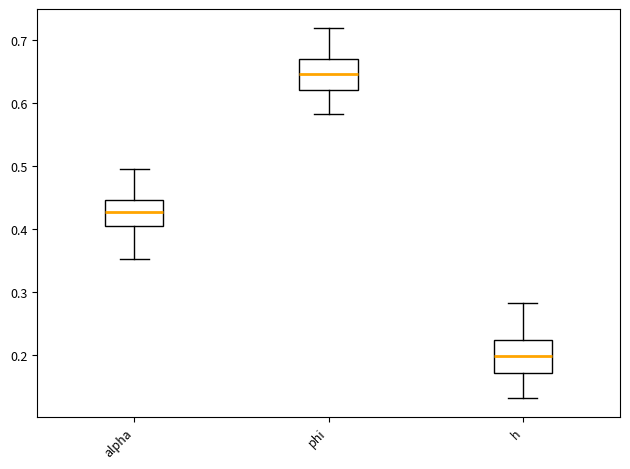

Where does the upper whisker of the box for phi end on the y-axis? The values are not printed on the chart, so give them approximately, as read against the axis.

0.72